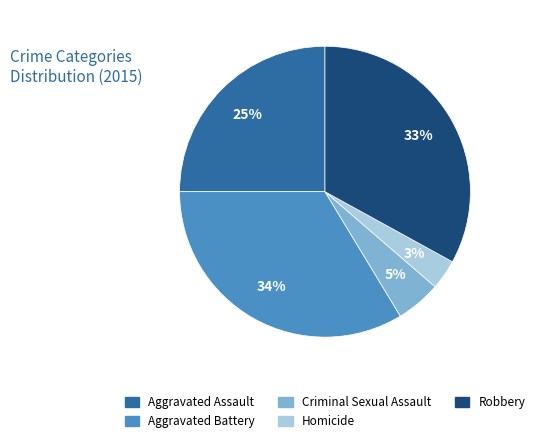

Is there any slice that represents more than half of the pie?

No